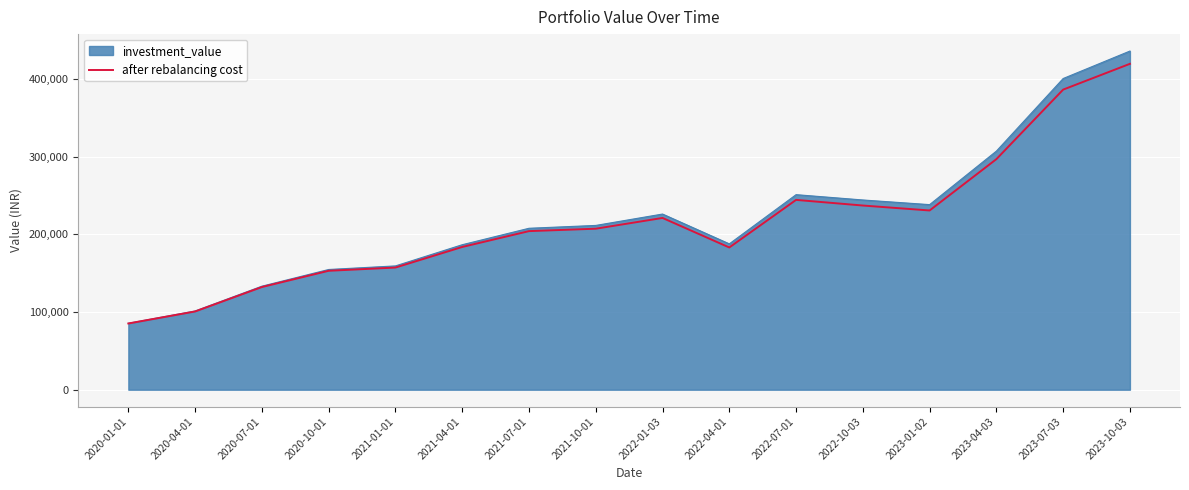

At which category does the chart reach its peak across all series?

2023-10-03